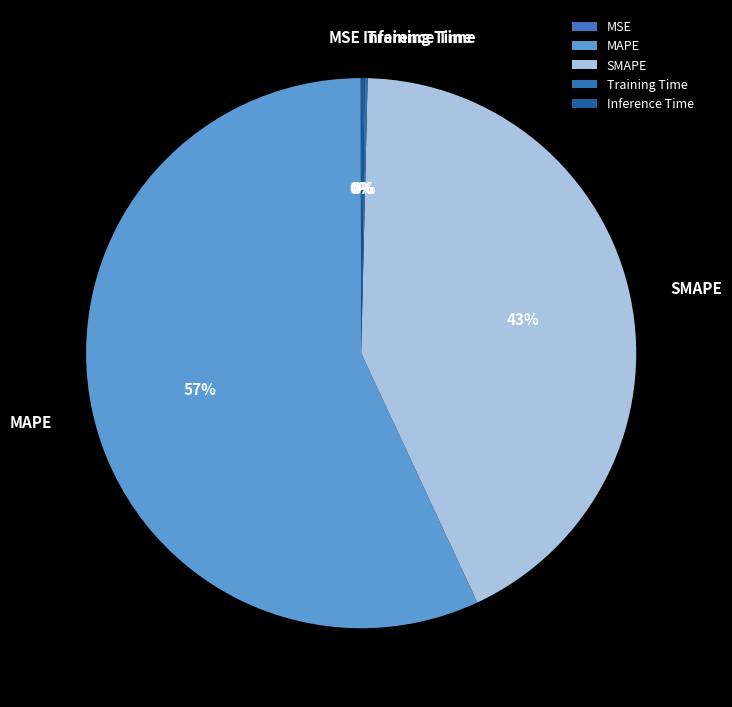

To the nearest percent, what is the difference between the largest and smallest slice percentages?

57%